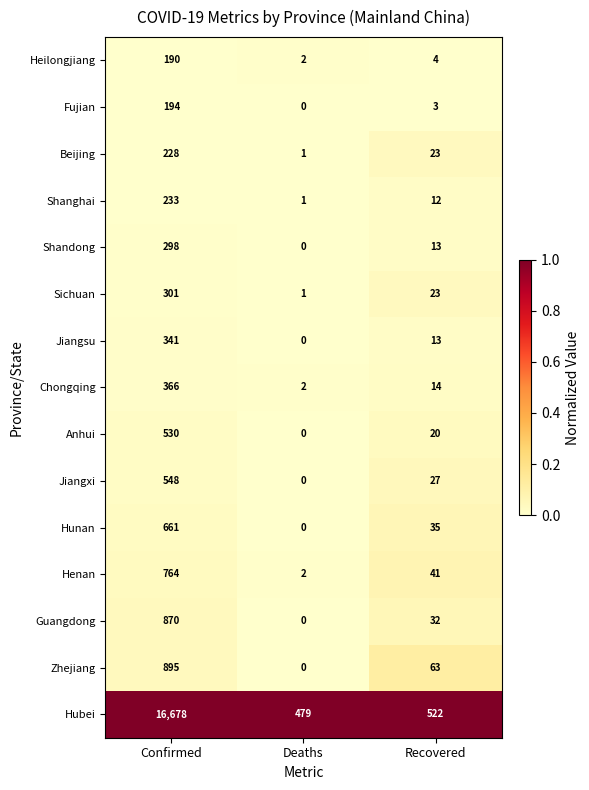

Count the number of data series in this chart.

15